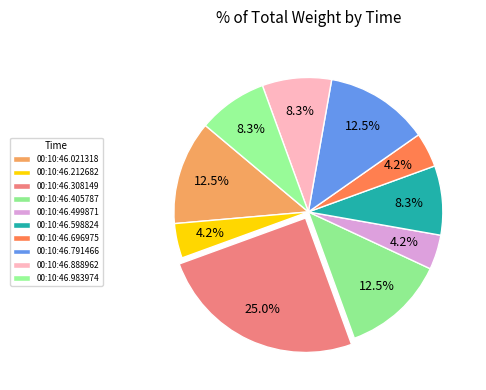

Count the number of slices in the pie.

10